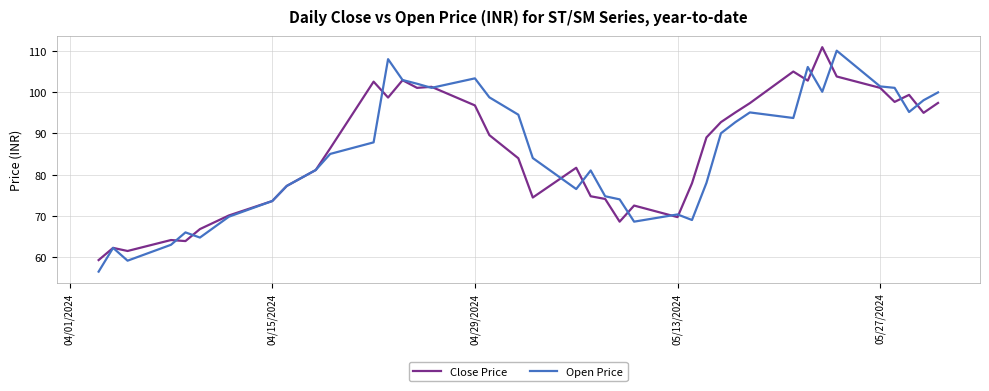

In Open Price, how many points are lower than both neighbors (excluding endpoints)?

9